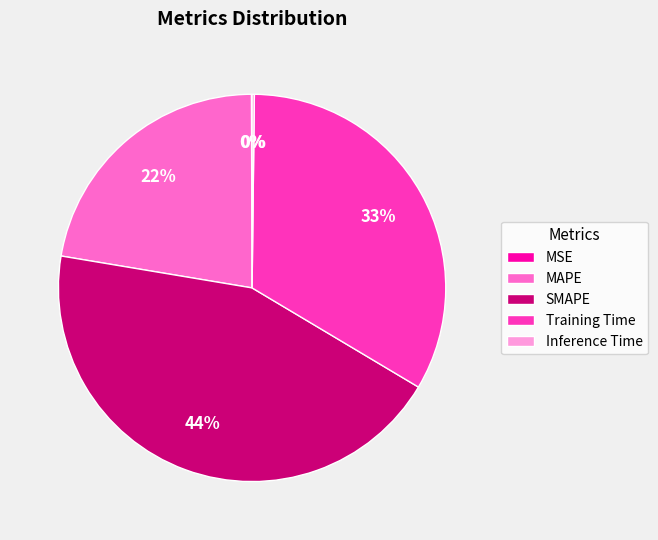

True or false: Training Time accounts for 27% of the total.

False